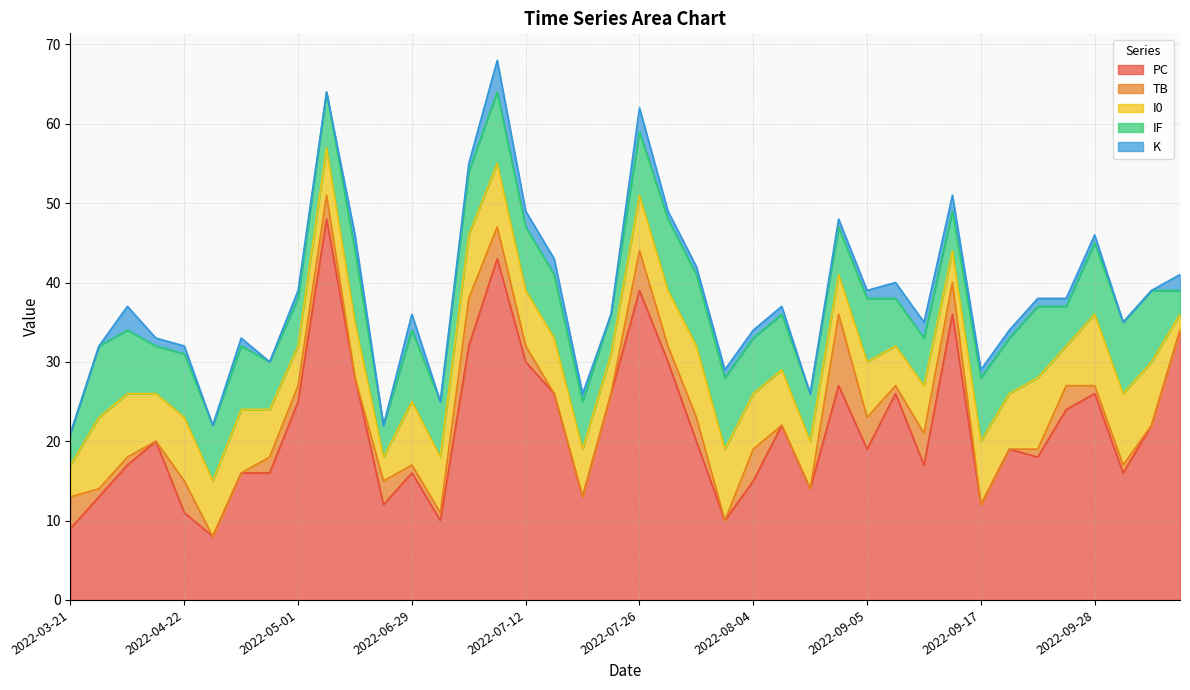

What is the maximum value for PC?

48